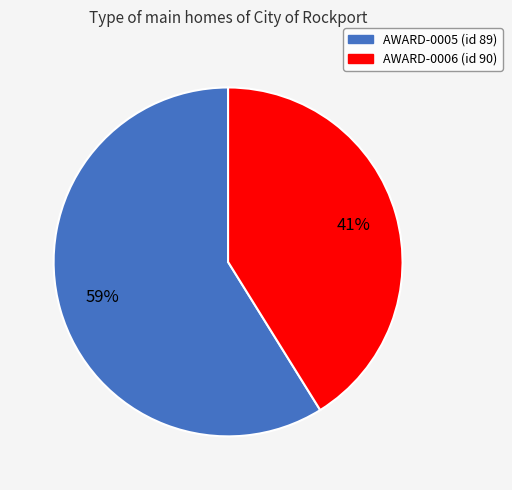

What is the ratio of the value at AWARD-0005 (id 89) to the value at AWARD-0006 (id 90)?

1.4